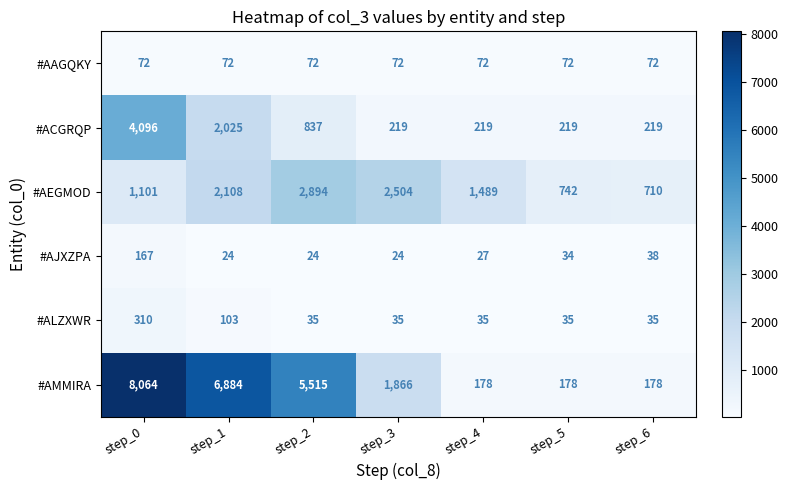

At which label does #ALZXWR reach its peak?

step_0